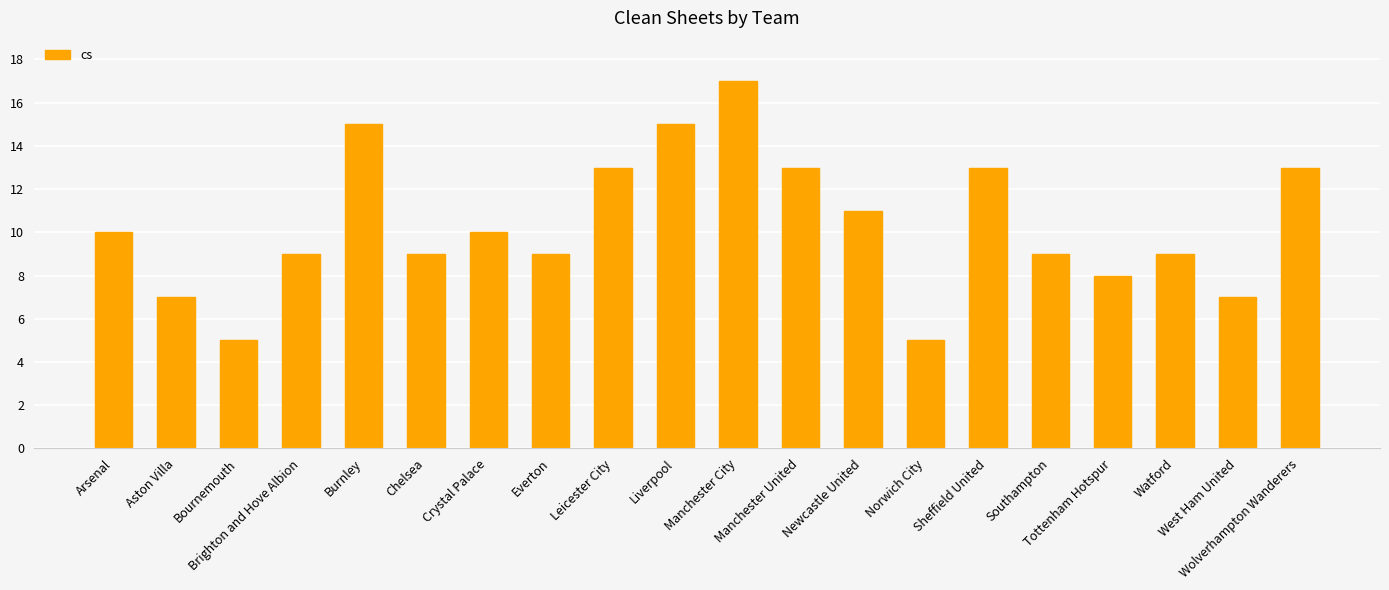

Which has a higher value, Tottenham Hotspur or Burnley?

Burnley